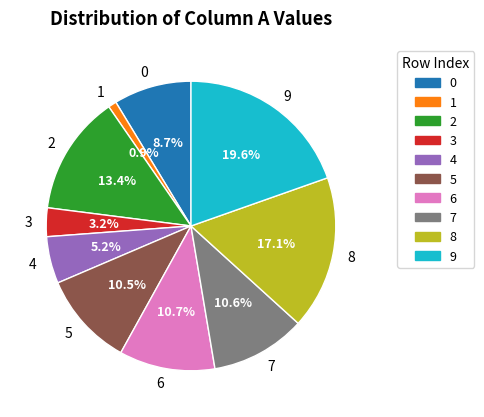

What percentage is the 2 slice, to the nearest percent?

13%